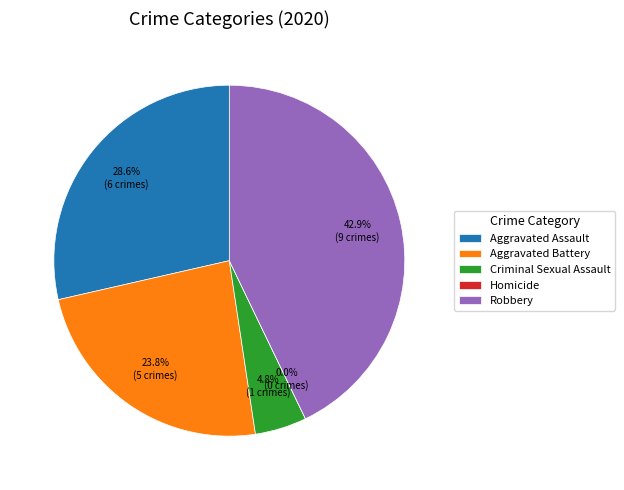

Is Criminal Sexual Assault the majority of the pie?

No